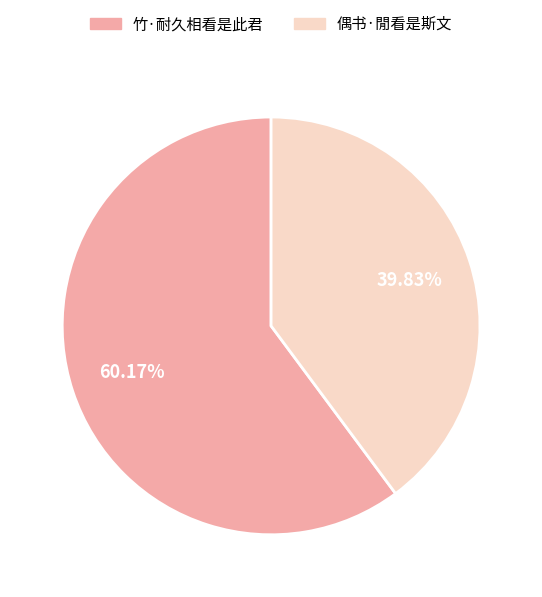

True or false: 偶书·閒看是斯文 accounts for 40% of the total.

True